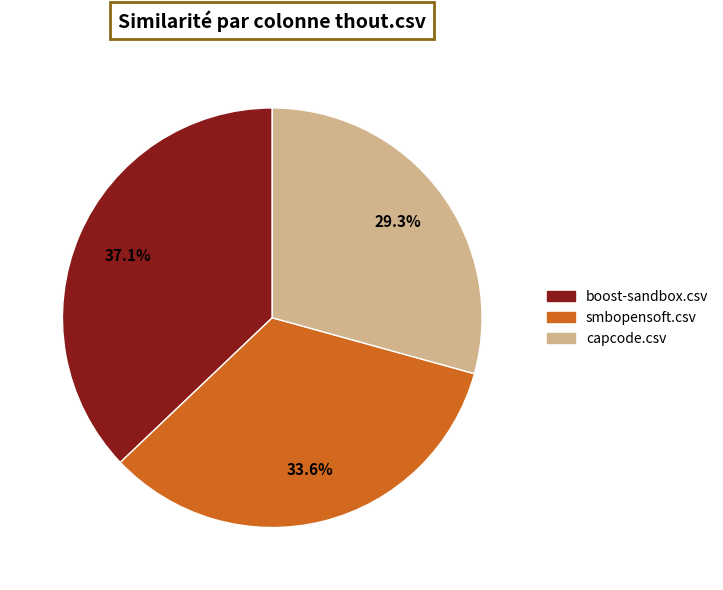

Does any single category account for the majority?

No